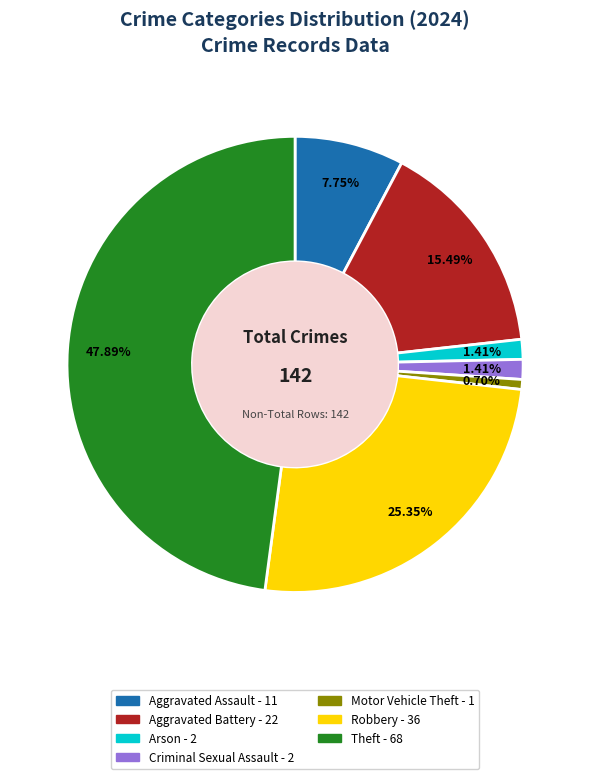

Does any single category account for the majority?

No